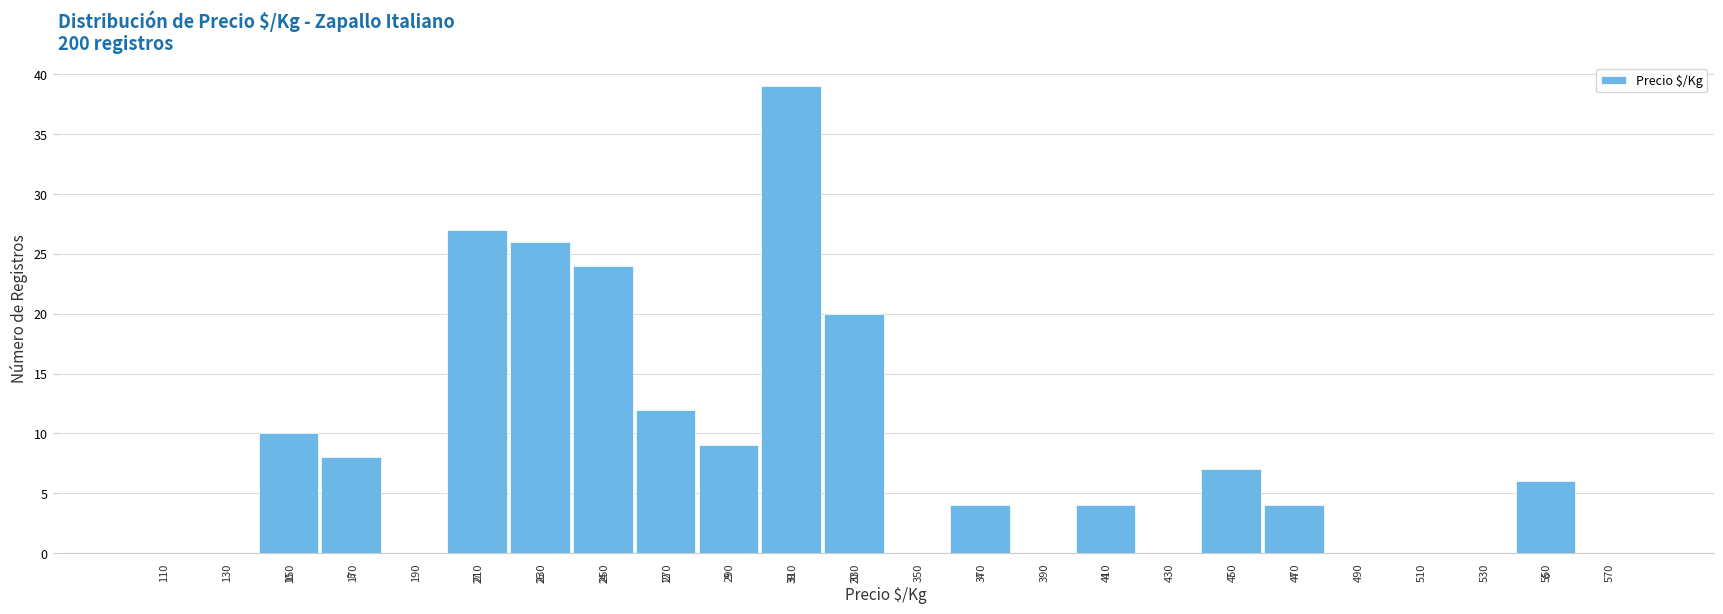

Over which range of the x-axis is the bar tallest?

300 to 320